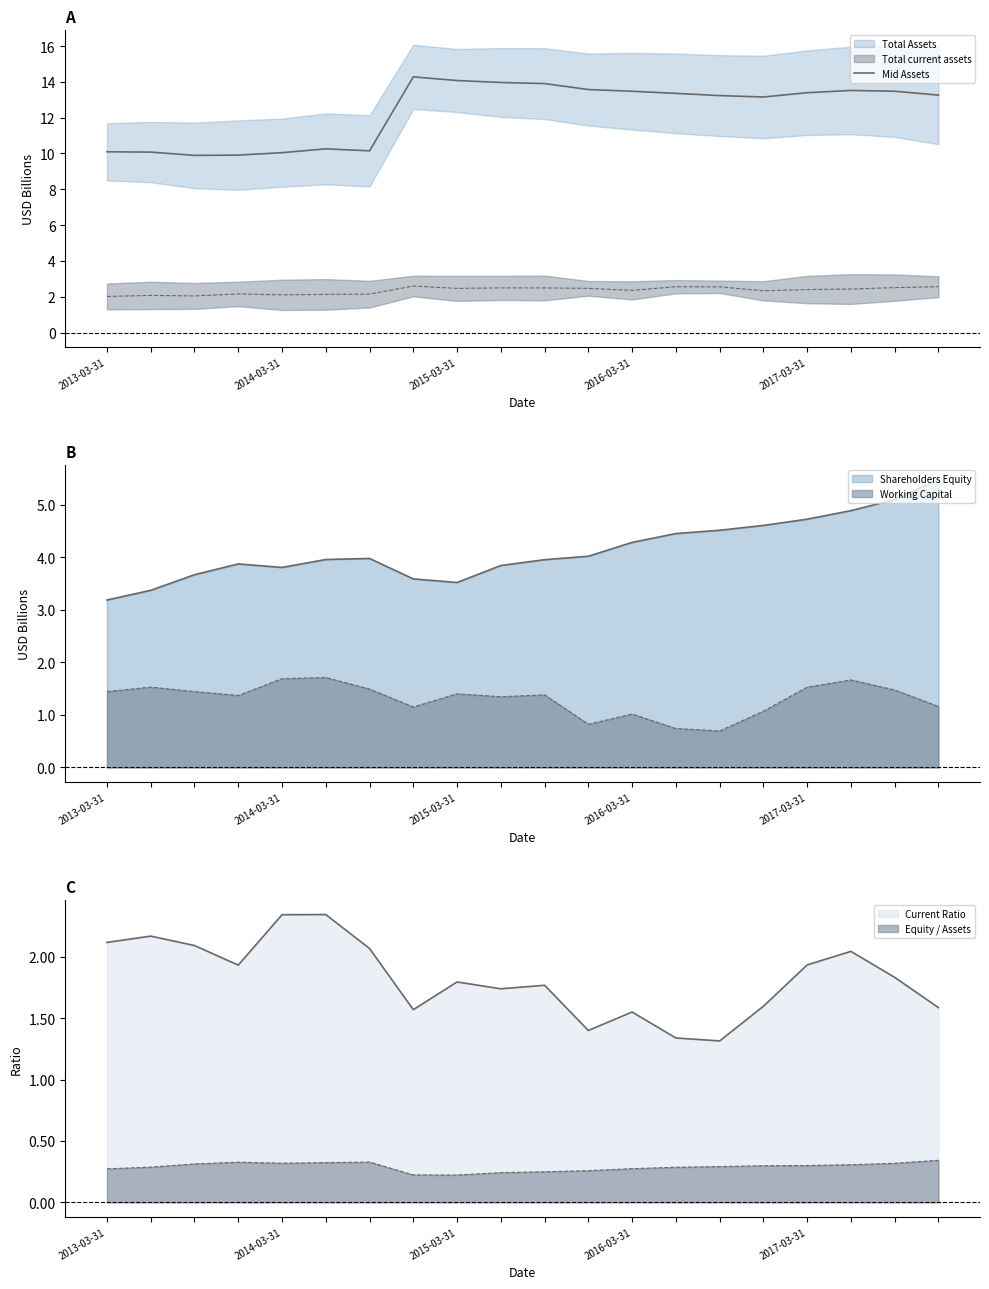

What is the value of the 8th point from the left?

14.3